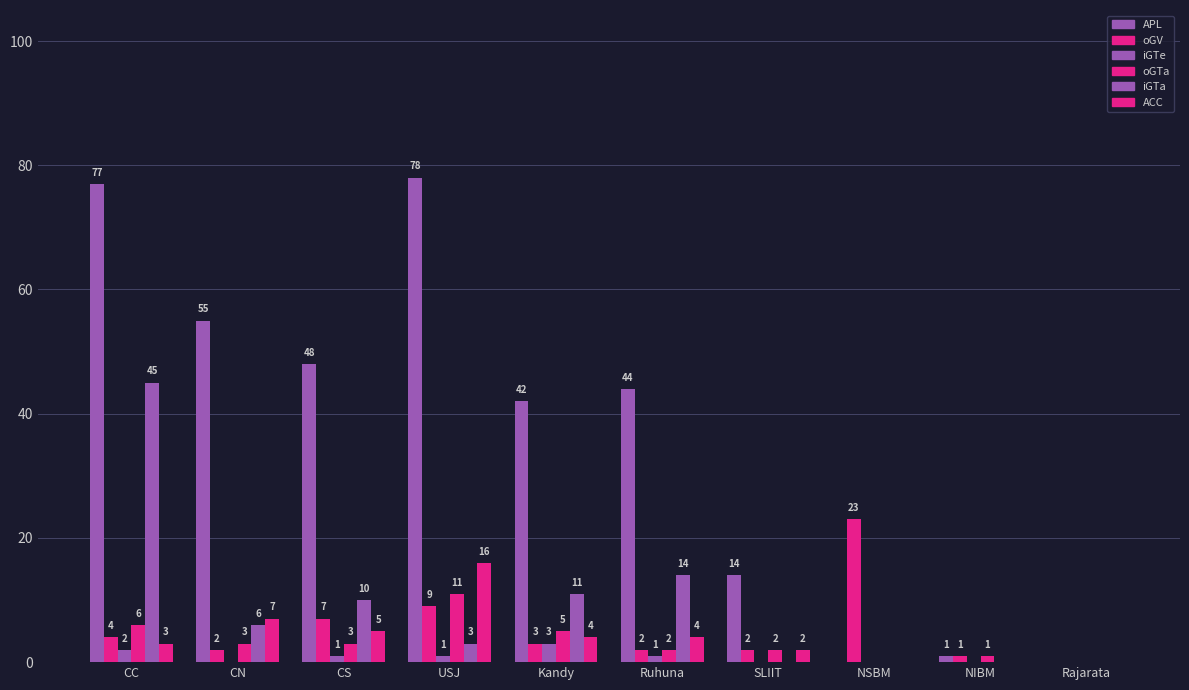

What is the label of the 2nd bar from the right?

NIBM